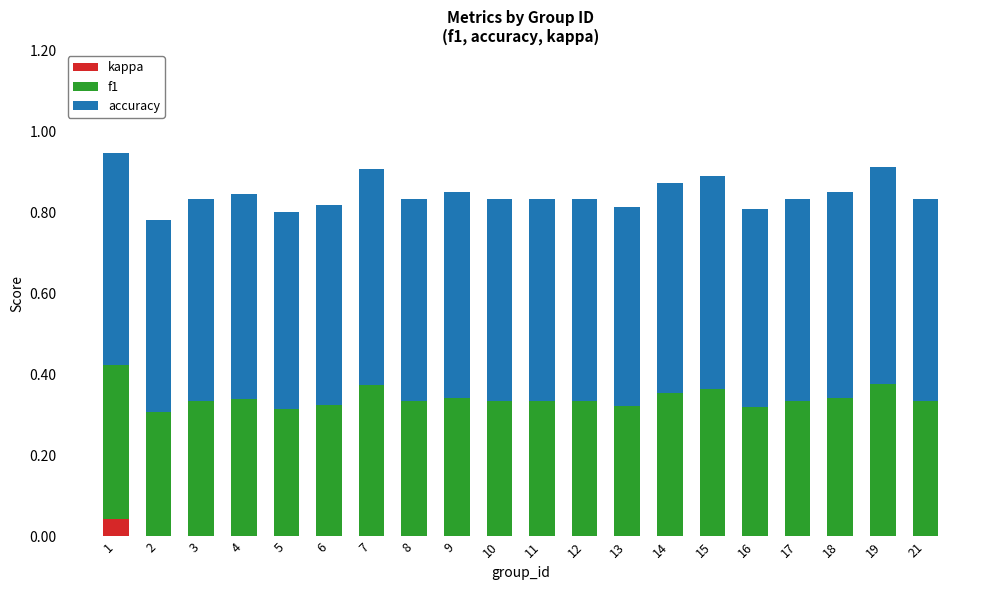

Are the bars grouped side by side (vs. stacked)?

No